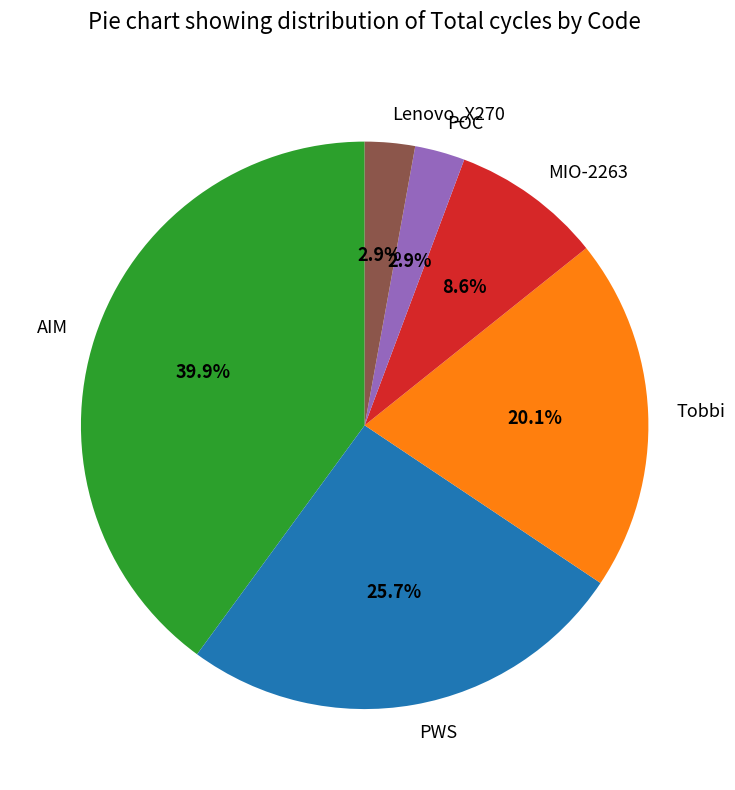

Which slice is the largest?

AIM